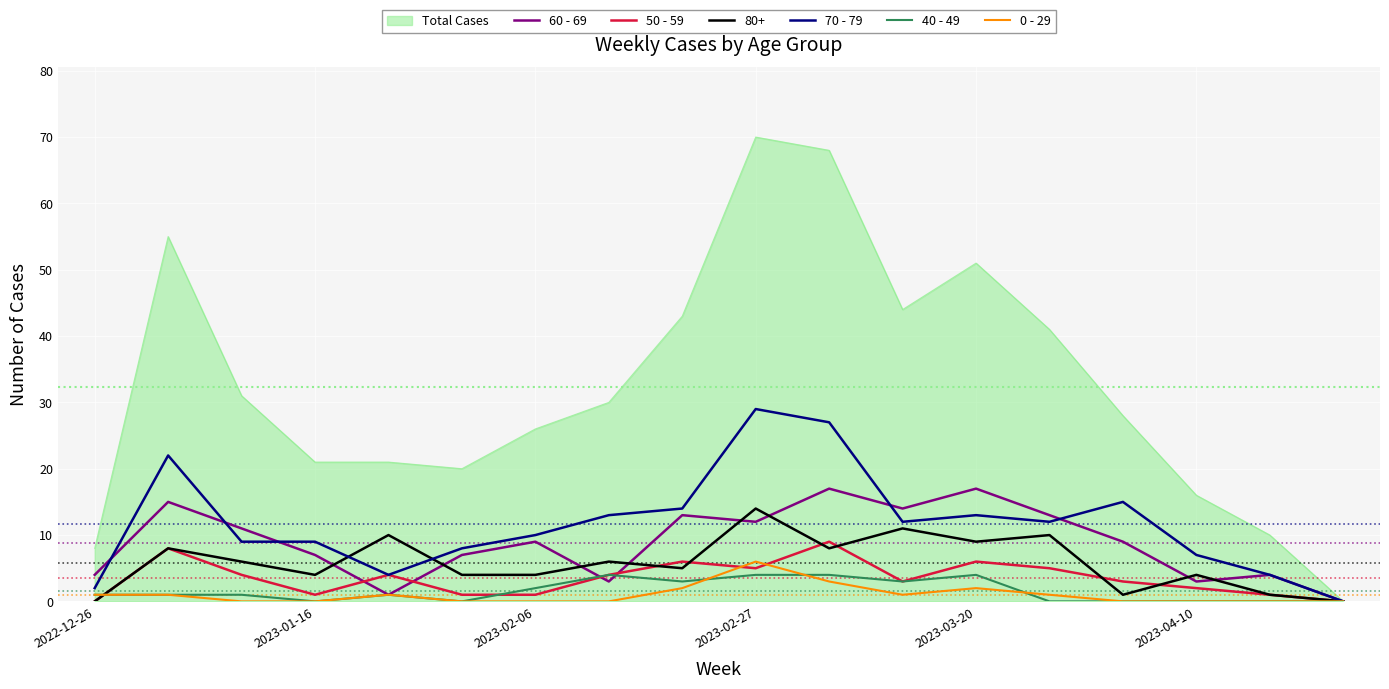

What is the greatest value displayed?

70